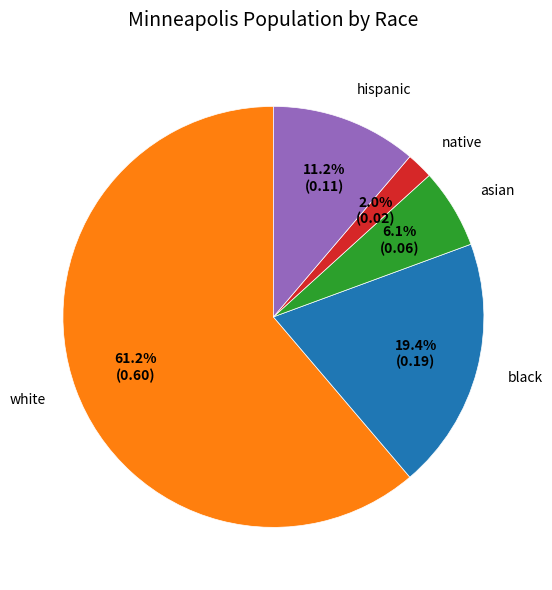

Is there any slice that represents more than half of the pie?

Yes